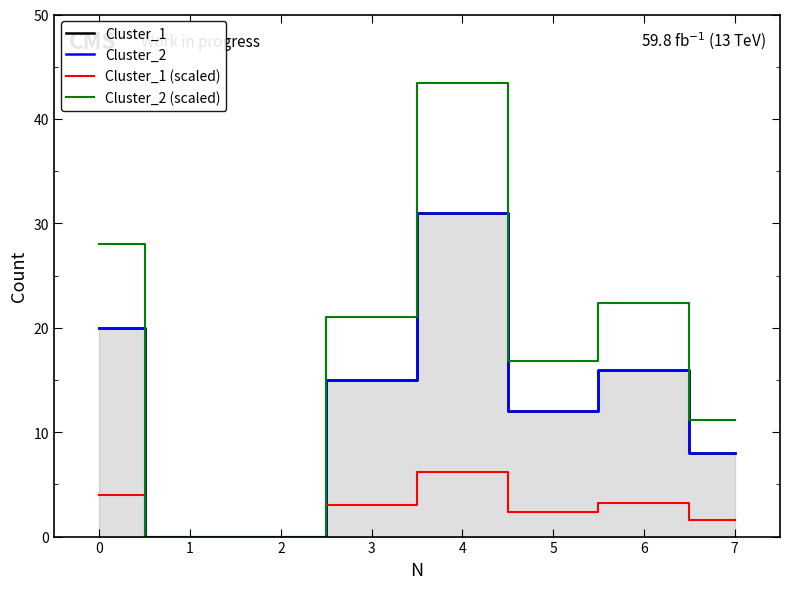

Reading left to right, what are all the values shown in this chart?

Cluster_1: 20.0	0.0	0.0	15.0	31.0	12.0	16.0	8.0
Cluster_2: 20.0	0.0	0.0	15.0	31.0	12.0	16.0	8.0
Cluster_1 (scaled): 4.0	0.0	0.0	3.0	6.2	2.4	3.2	1.6
Cluster_2 (scaled): 28.0	0.0	0.0	21.0	43.4	16.8	22.4	11.2